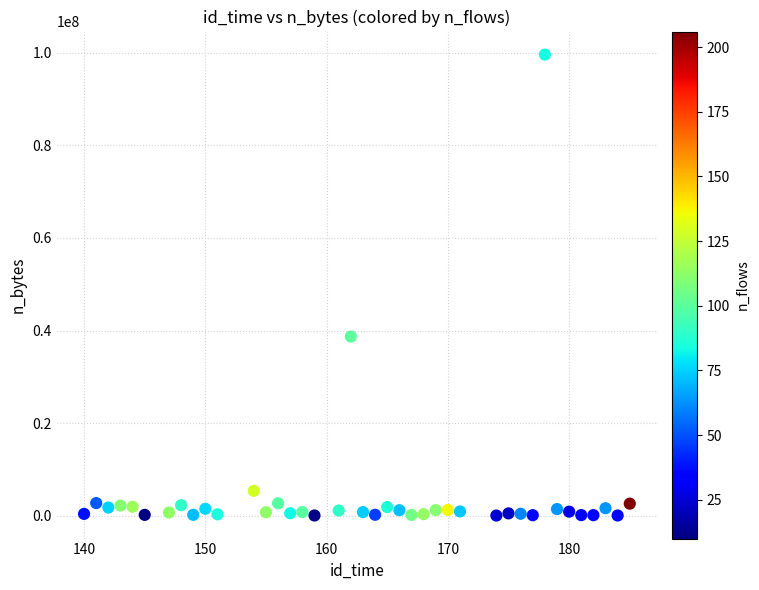

What Y value in the scatter plot is closest to 49818295?

38701535